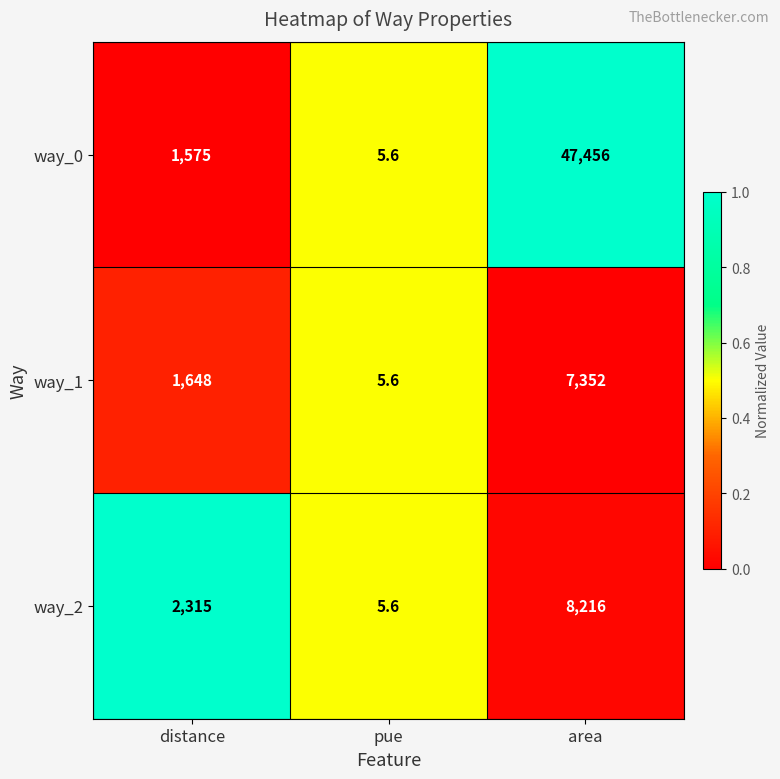

Rank the series by their maximum value, from highest to lowest.

way_0, way_2, way_1